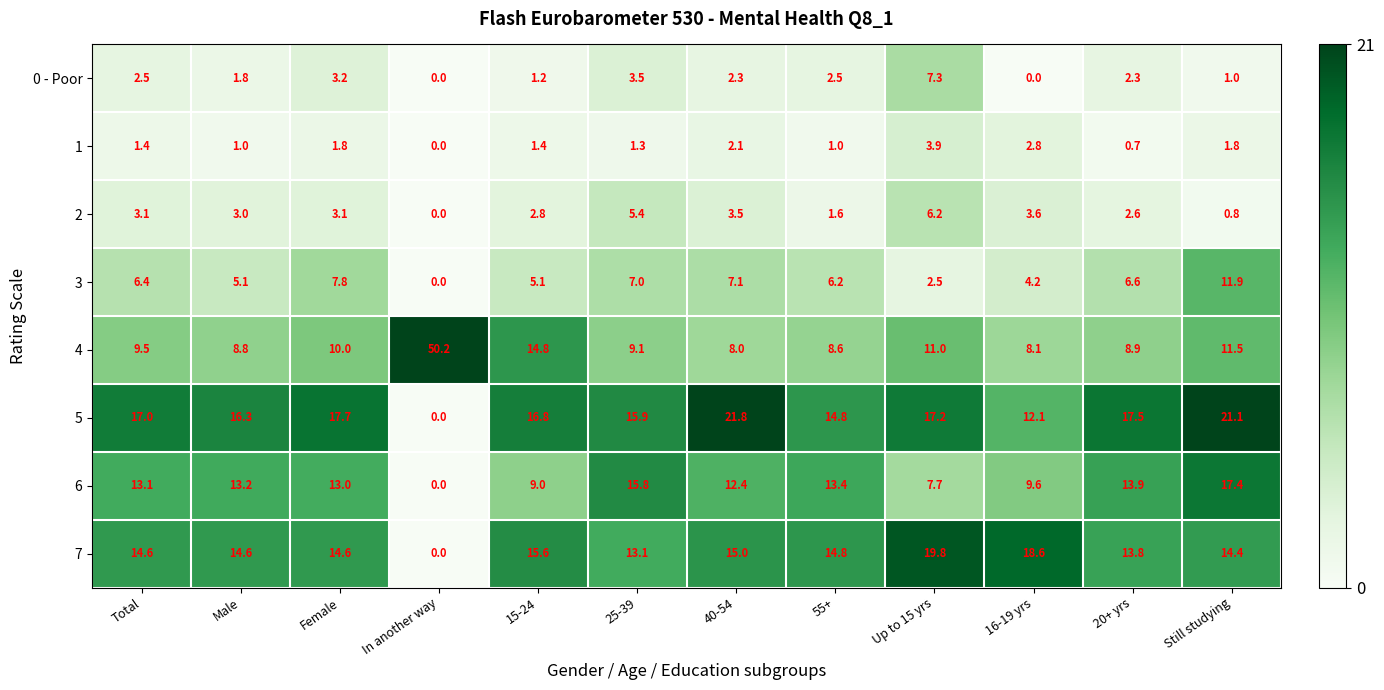

What is the approximate value of 7 at Female?

14.6